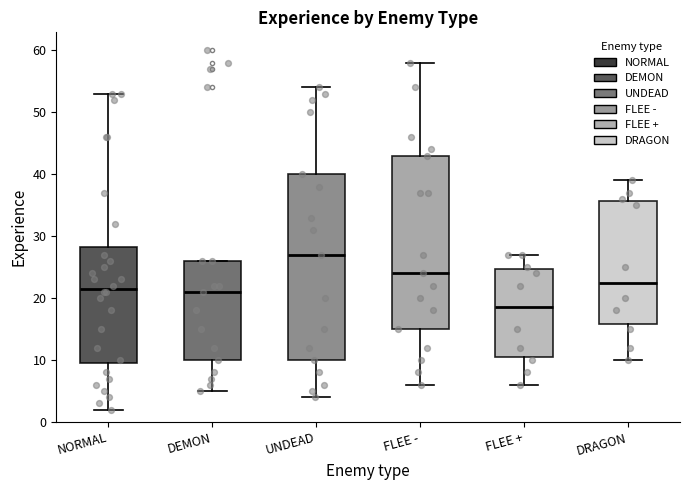

Comparing the boxes themselves (not the whiskers), which one is the tallest?

UNDEAD